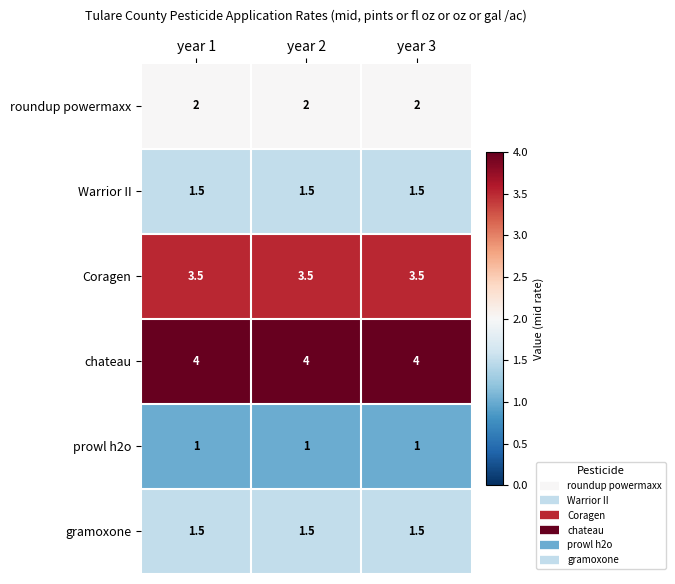

What is the average value of the prowl h2o series?

1.0